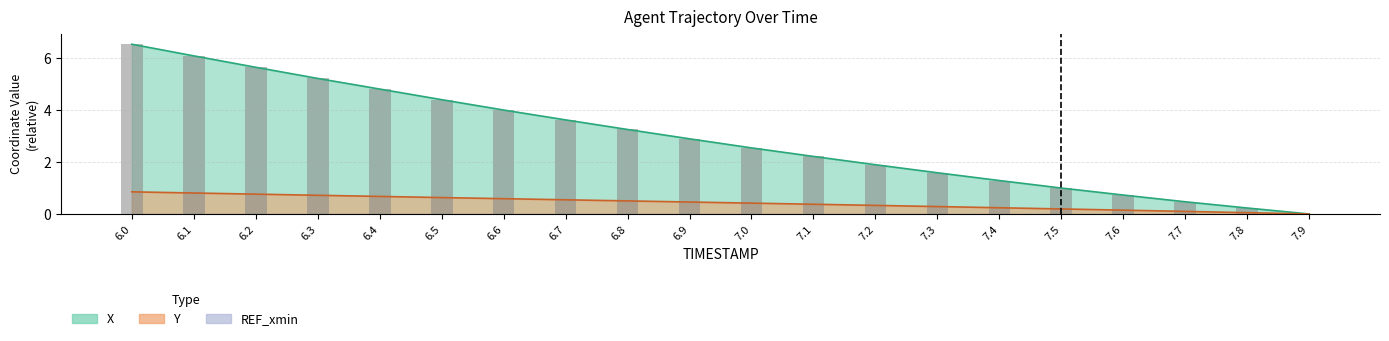

How many categories are shown in the chart?

20